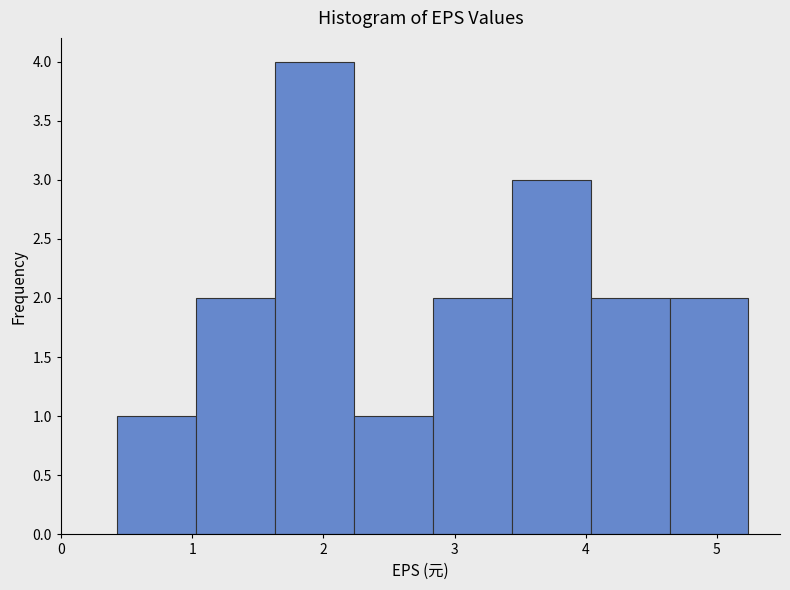

What is the height of the bar covering 4.0 to 4.6 on the x-axis? Neither the bar edges nor the heights are printed on the chart, so give them approximately, as read against the axes.

2